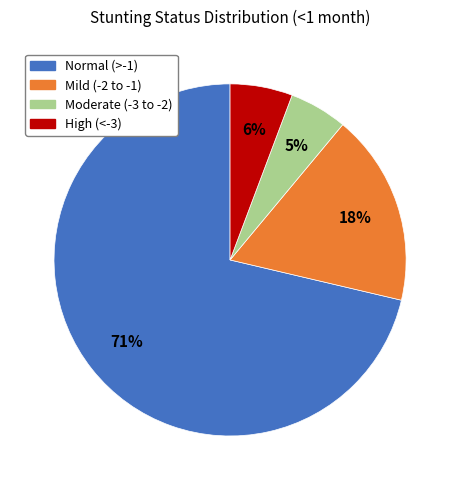

Is there any slice that represents more than half of the pie?

Yes